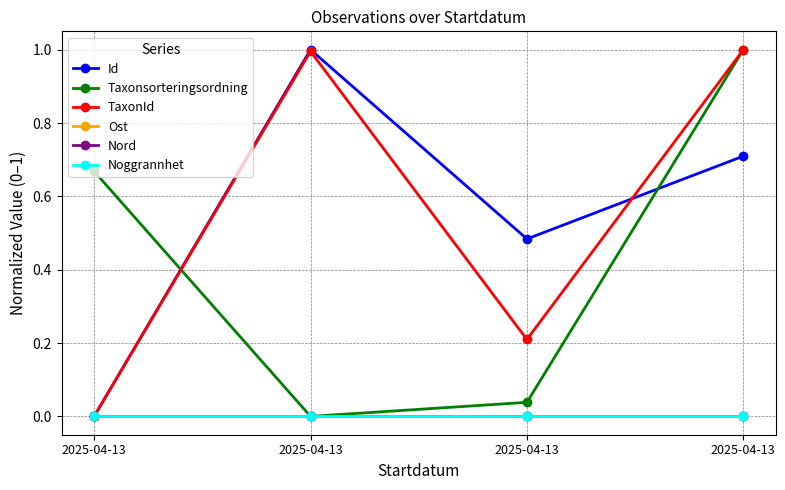

How many lines are shown in the chart?

6